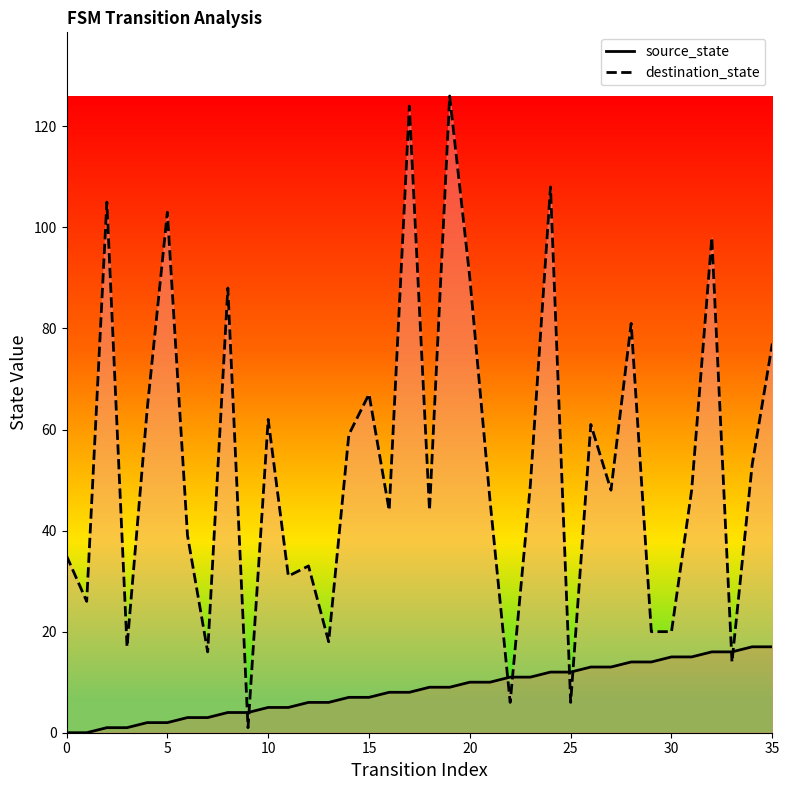

List the series in order of their peak value, highest first.

destination_state, source_state